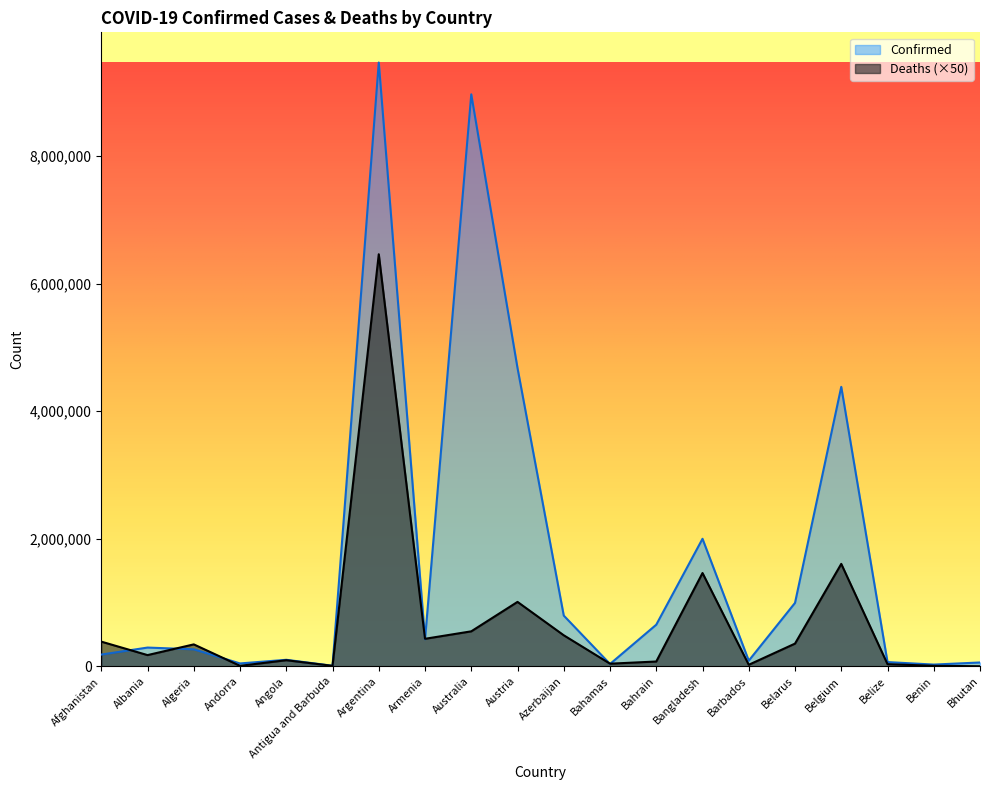

Which has a higher value, Afghanistan or Bahrain?

Bahrain